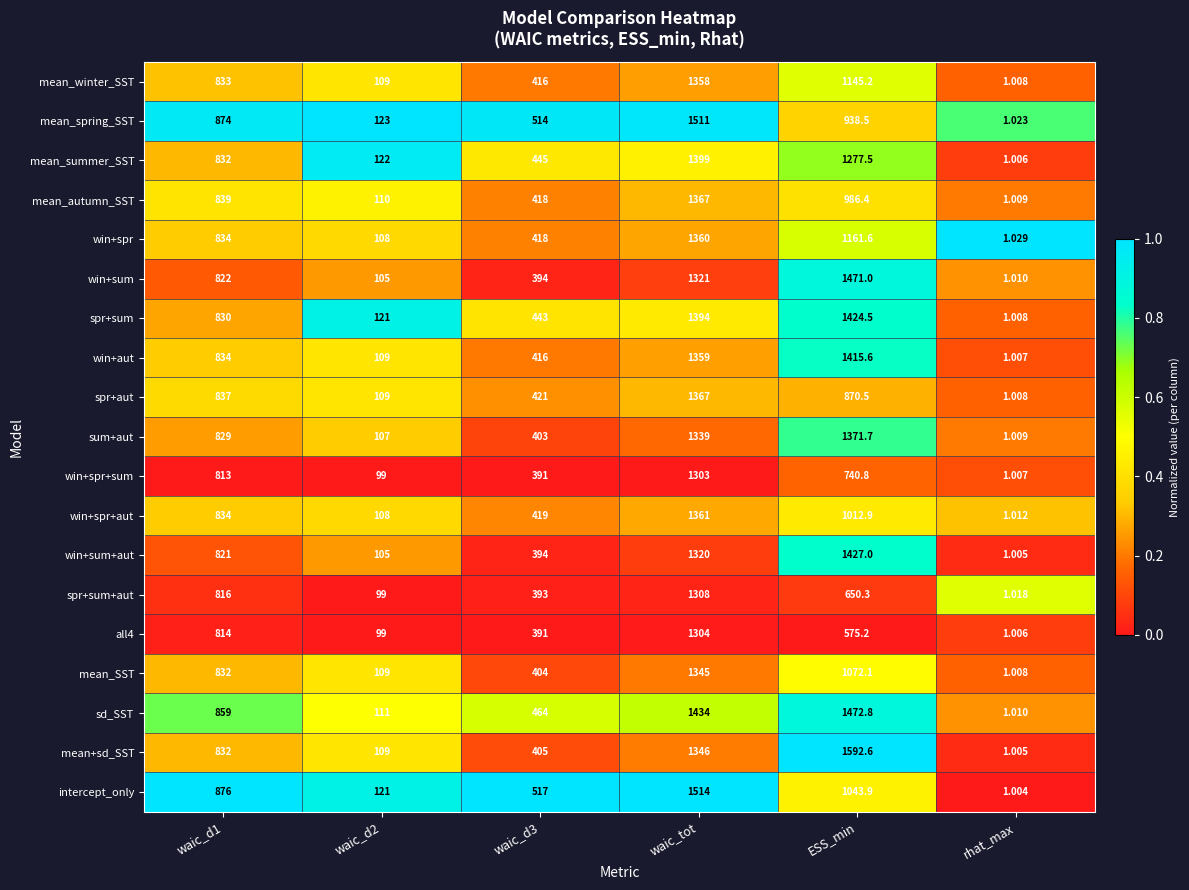

What is the maximum value shown in the chart?

1592.6